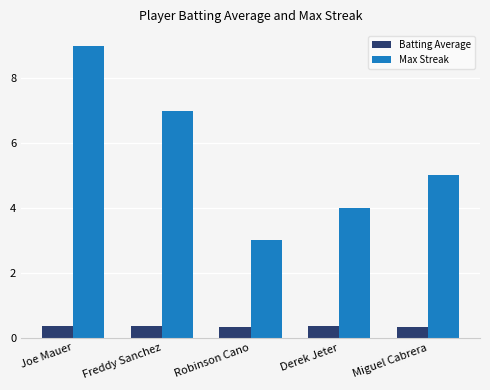

Are the bars horizontal?

No